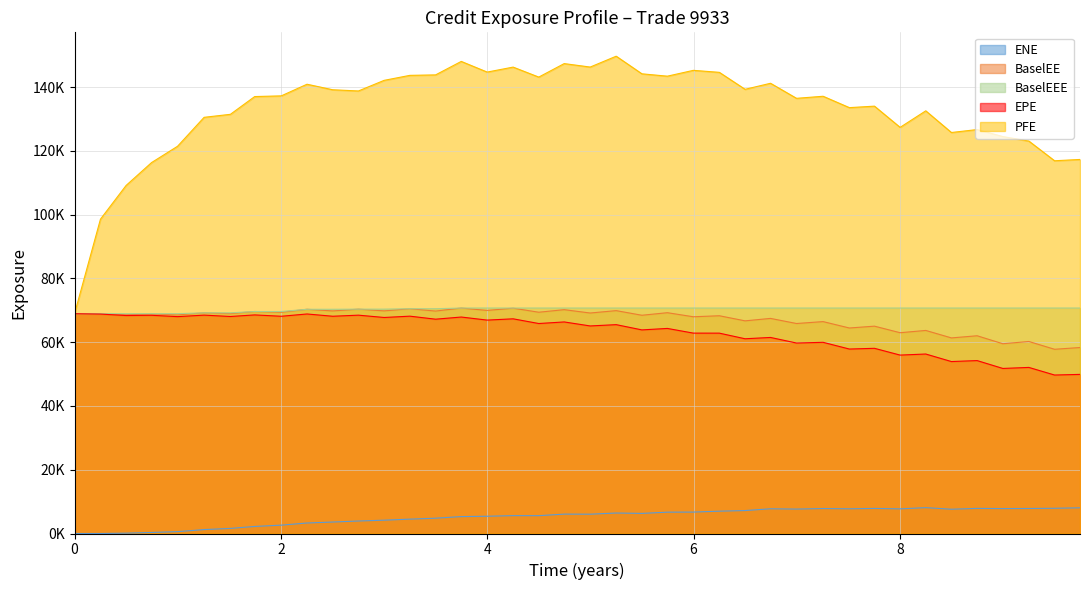

How many data points in EPE are less than 65851?

20